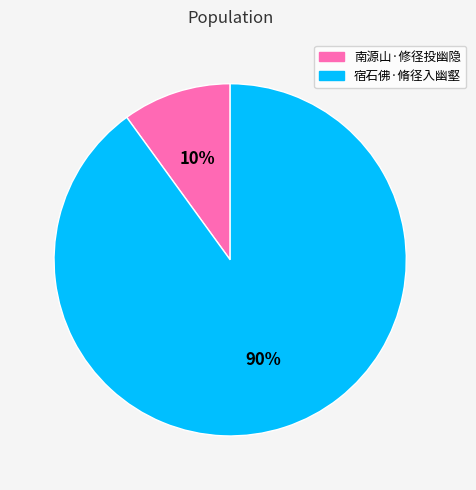

What is the smallest slice in the pie chart?

南源山·修径投幽隐